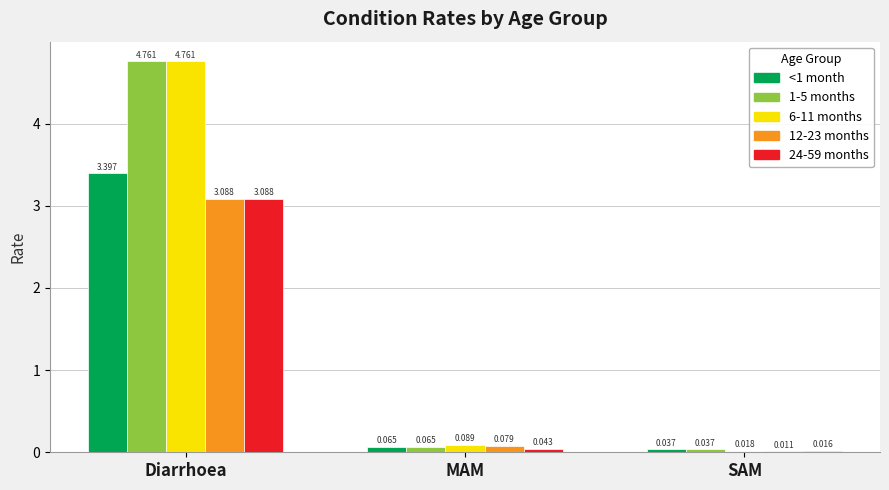

At which label is 12-23 months closest to 1?

MAM